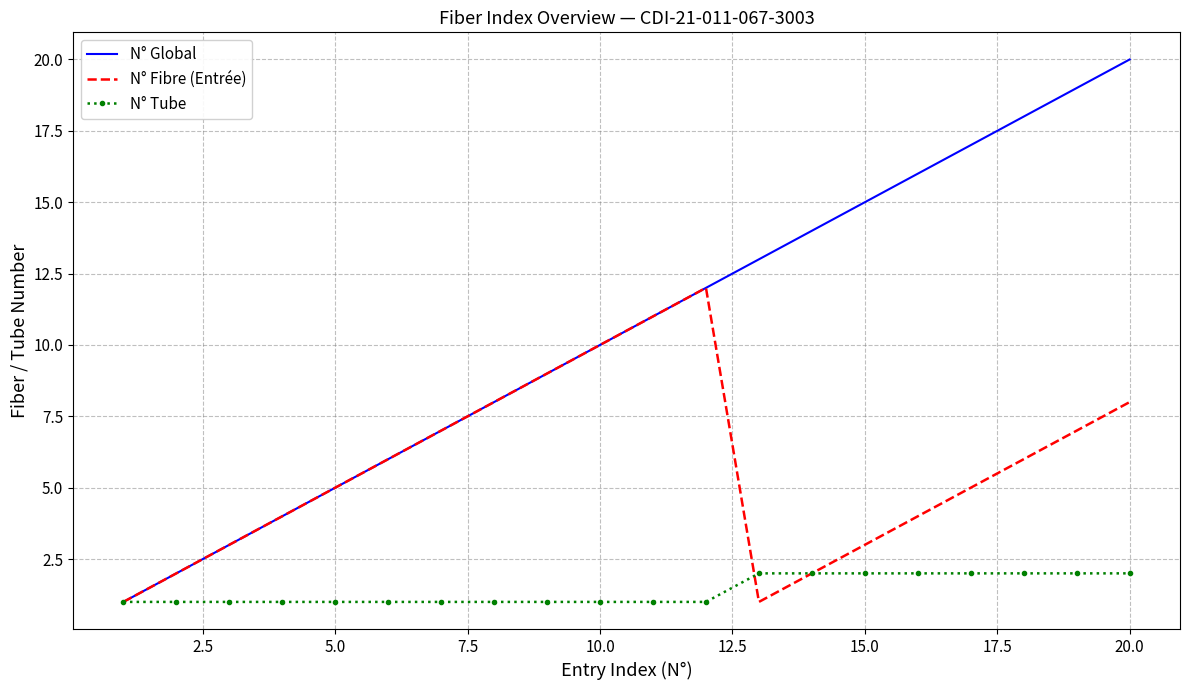

List the series in order of their overall mean, highest first.

N° Global, N° Fibre (Entrée), N° Tube